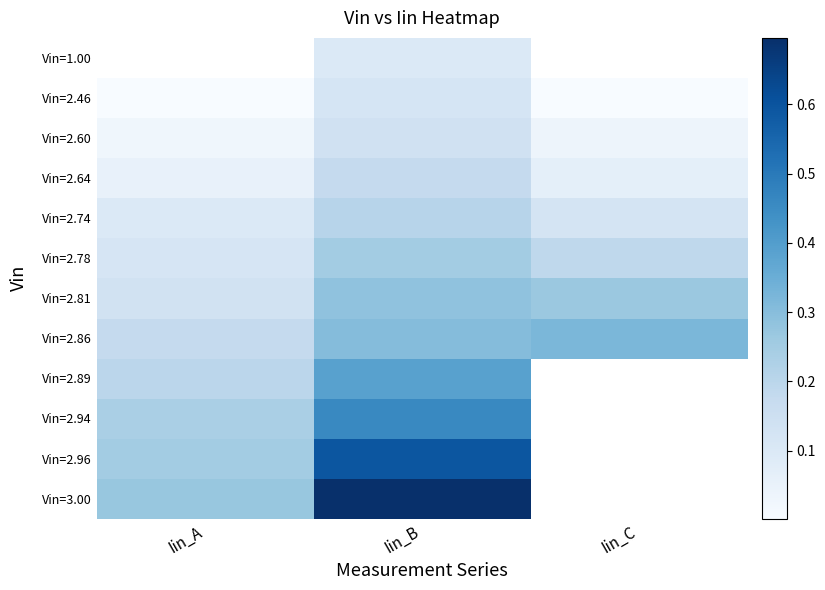

What is the greatest value displayed?

0.7